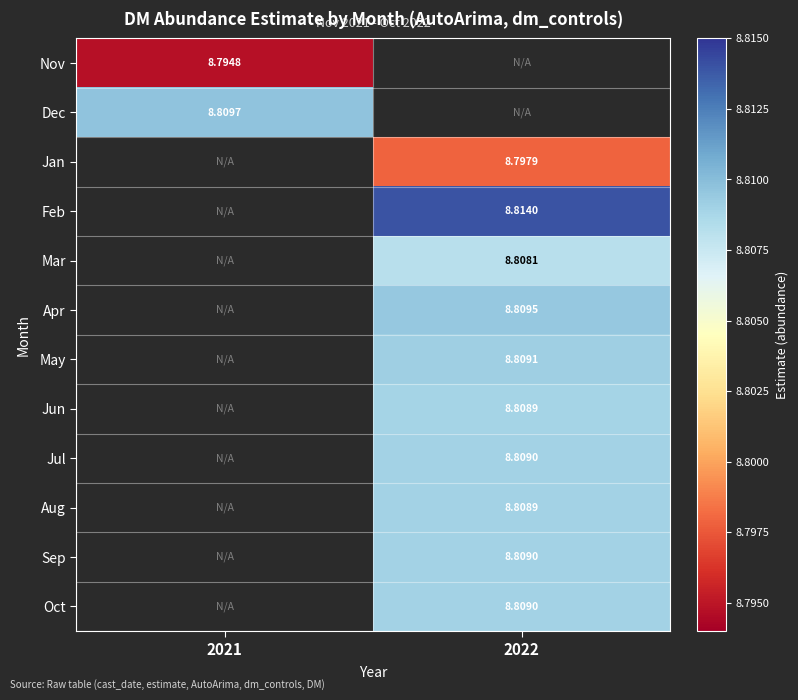

Rank the categories by Sep value from lowest to highest.

2021, 2022